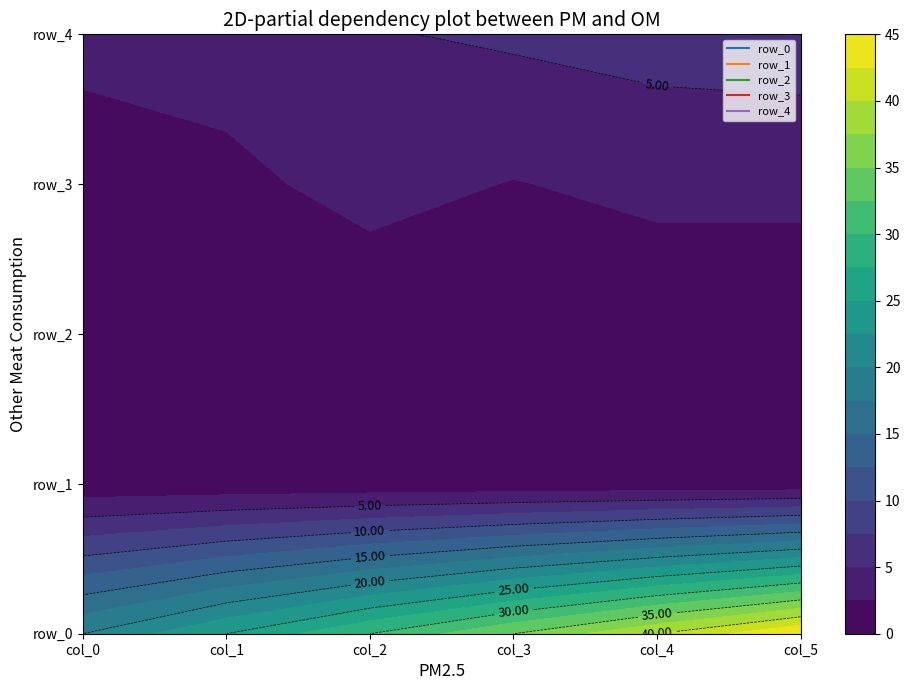

Reading left to right, list all the values displayed in this chart.

row_0: 0=20.0	1=25.0	2=30.0	3=35.0	4=40.0	5=45.0
row_1: 0=0.7	1=0.7	2=0.7	3=0.7	4=0.7	5=0.7
row_2: 0=0.7	1=0.7	2=0.8	3=0.7	4=0.7	5=0.7
row_3: 0=1.6	1=1.9	2=3.3	3=2.4	4=3.1	5=3.1
row_4: 0=3.0	1=3.6	2=4.8	3=5.4	4=6.0	5=6.3